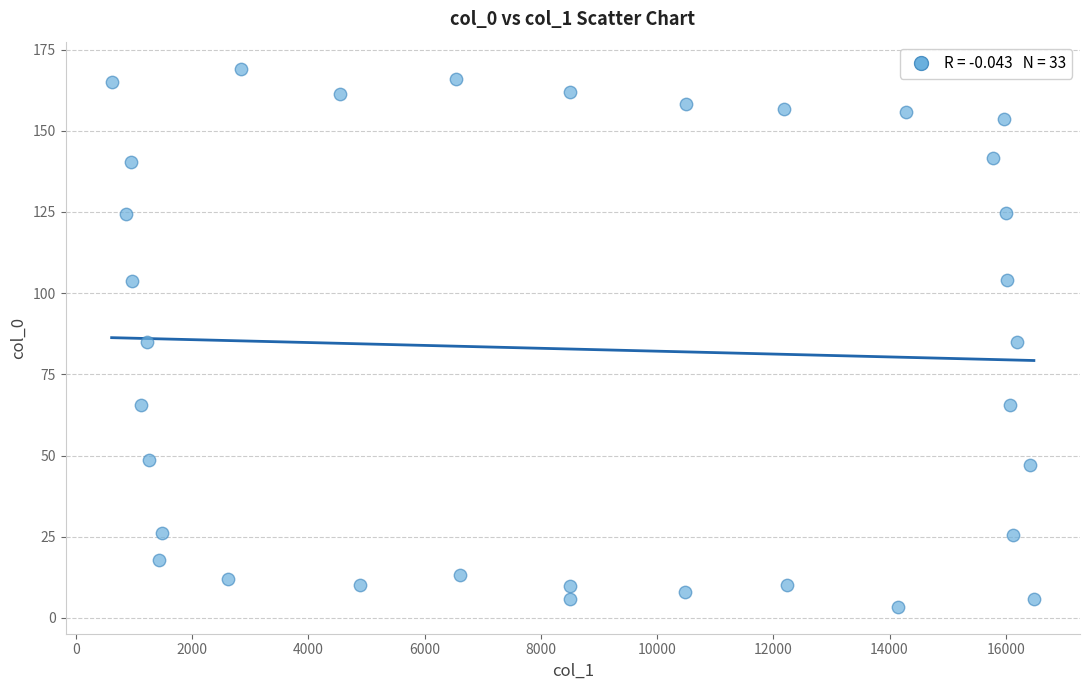

What is the range of X values (max minus min)?

15872.5